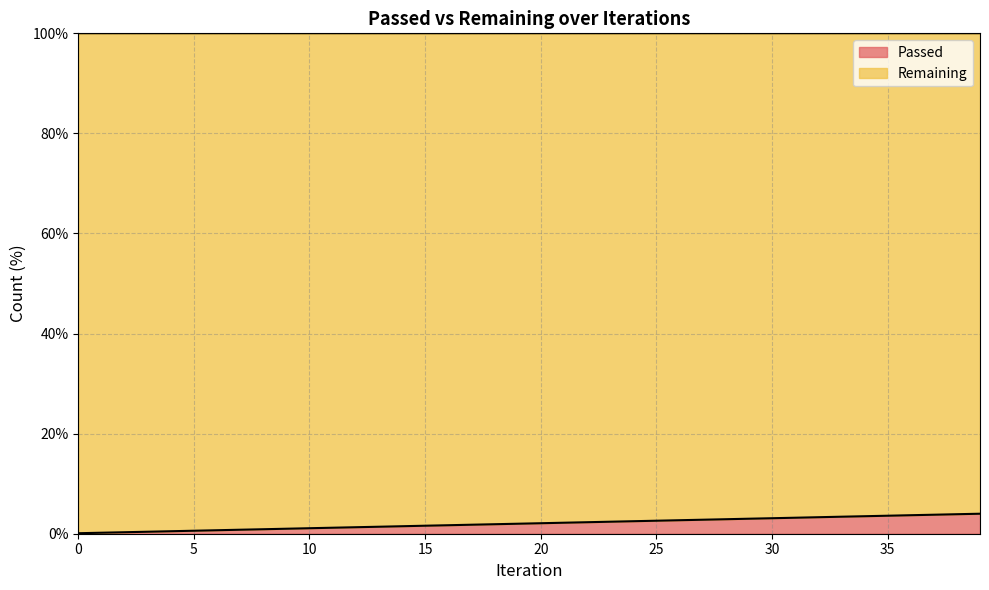

Between 1 and 30, which is larger?

30